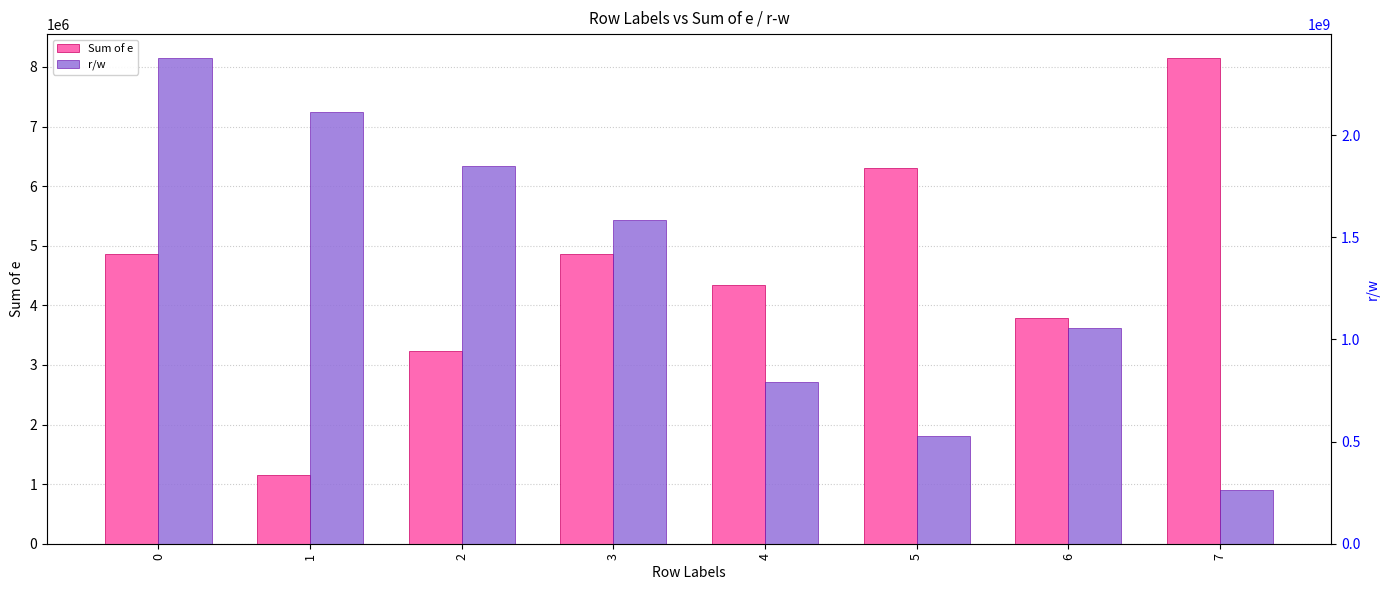

Is it true that Sum of e equals 2174915 at 6?

False